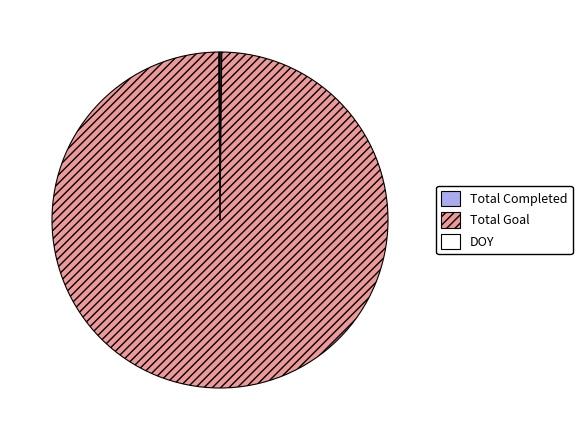

What is the largest slice in the pie chart?

Total Goal